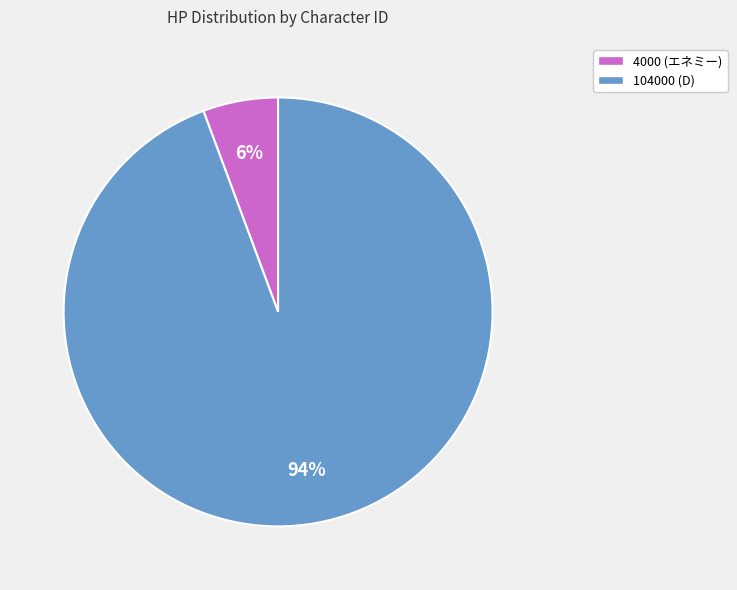

To the nearest percent, what percentage of the pie is 104000 (D)?

94%